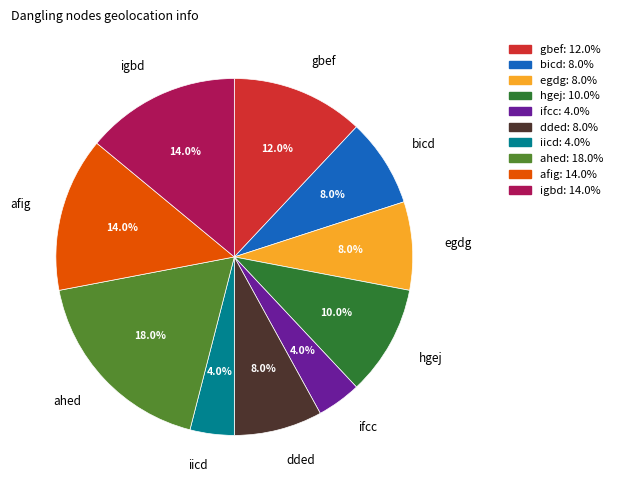

How many segments does this pie chart have?

10